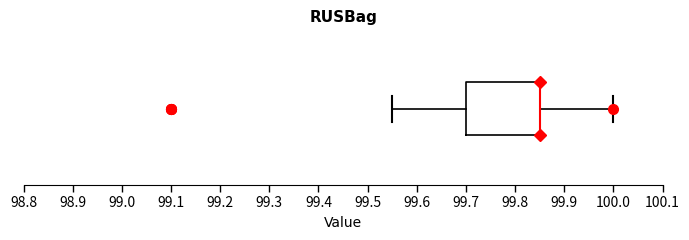

Transcribe this box plot: give where the median line is, the range the box spans, and where the two whiskers end, as read against the x-axis. The values are not printed on the chart, so give them approximately, as read against the axis.

median 99.85 (drawn on the box's right edge), box 99.70 to 99.85, whiskers 99.55 to 100.00